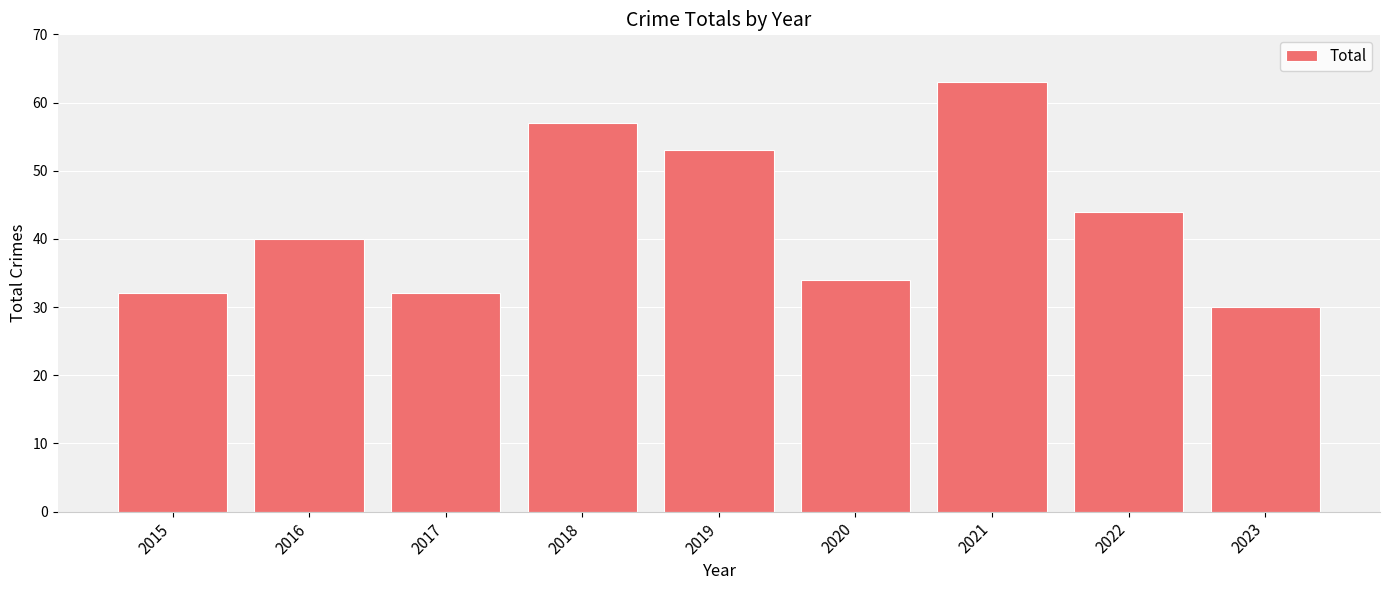

Which label corresponds to the largest value in the chart?

2021